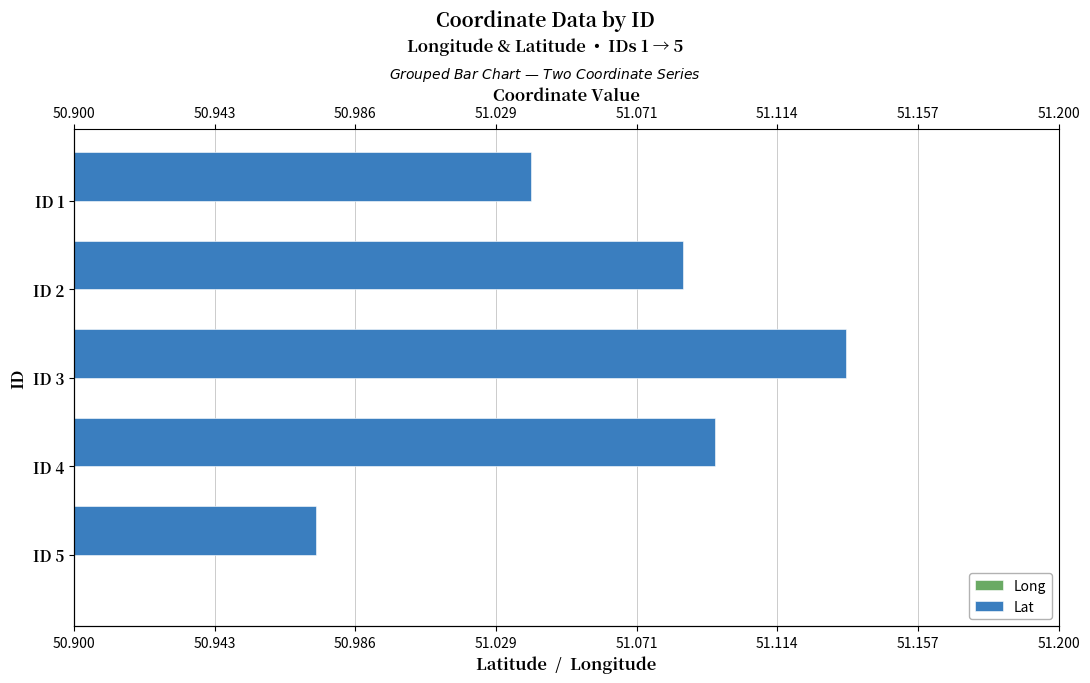

How many values in the Lat series are below 51?

1